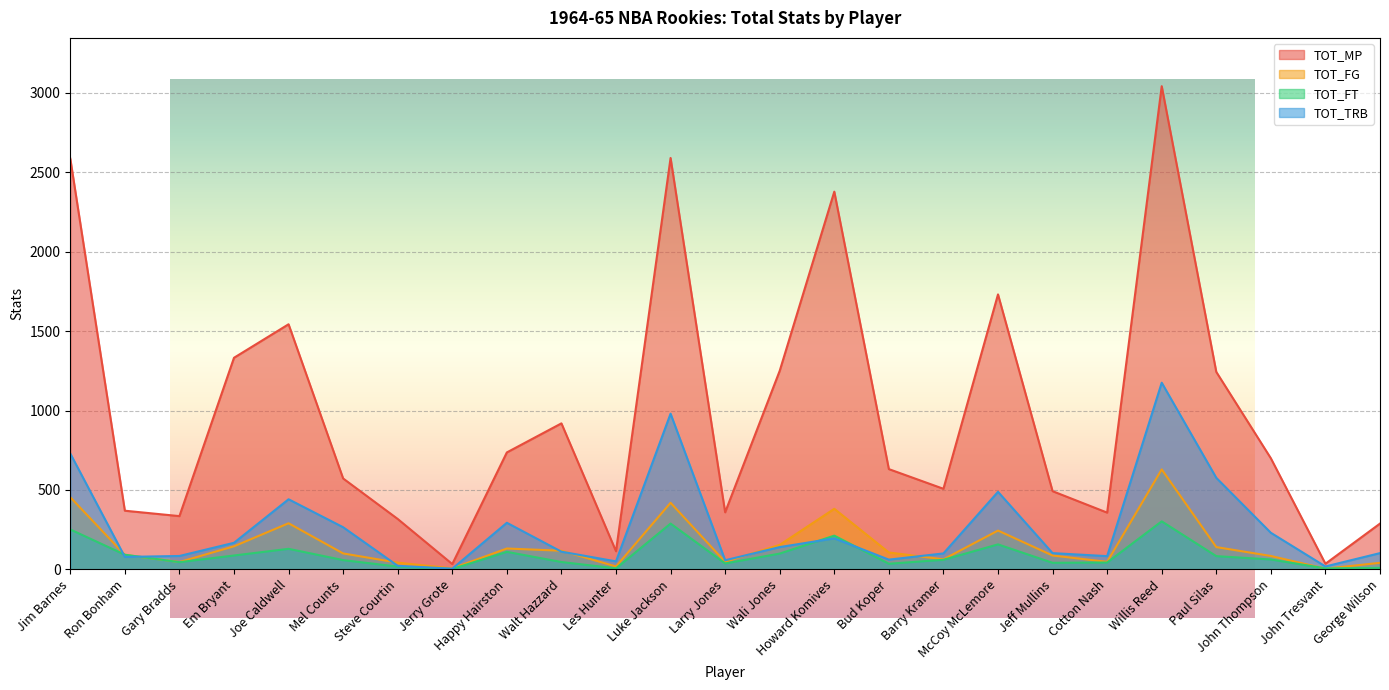

Between Larry Jones and Joe Caldwell, which is larger?

Joe Caldwell